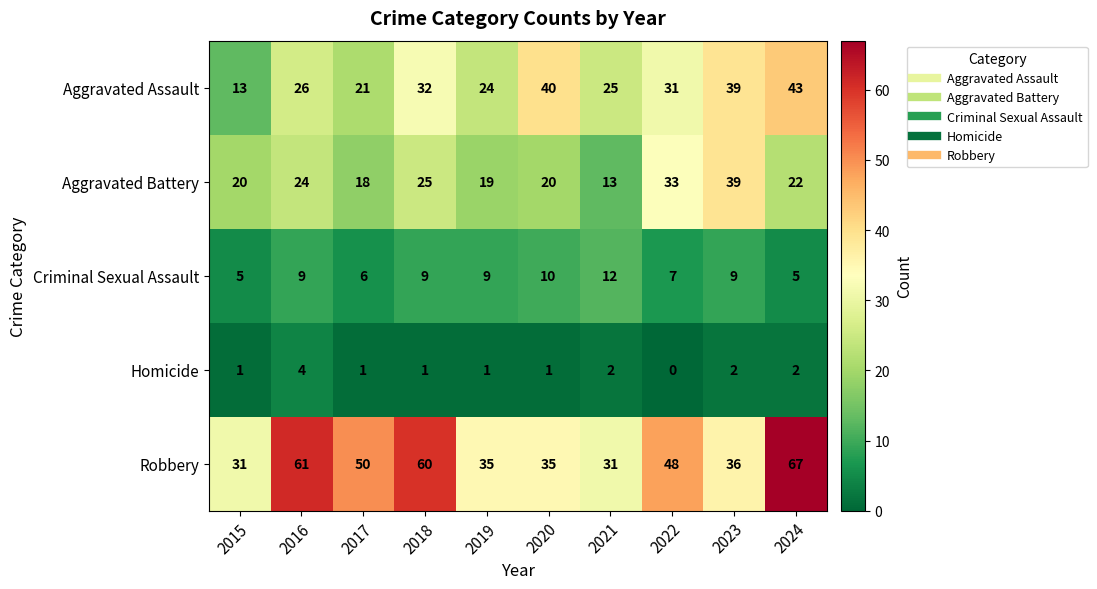

Read the Homicide value at 2016.

4